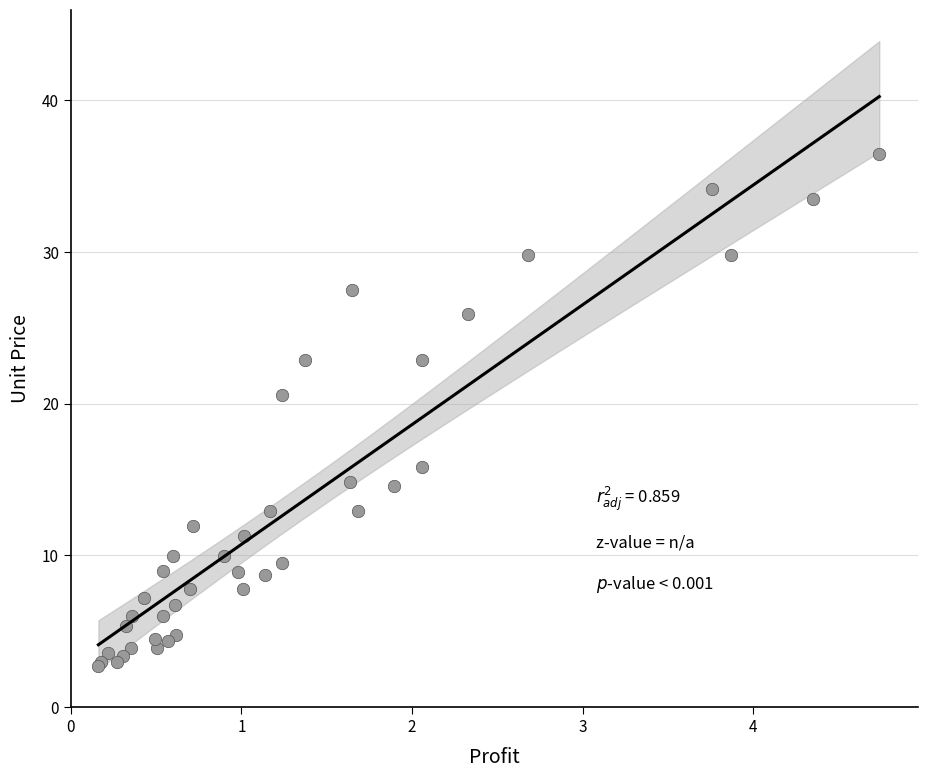

What Y value in the scatter plot is closest to 19?

20.6